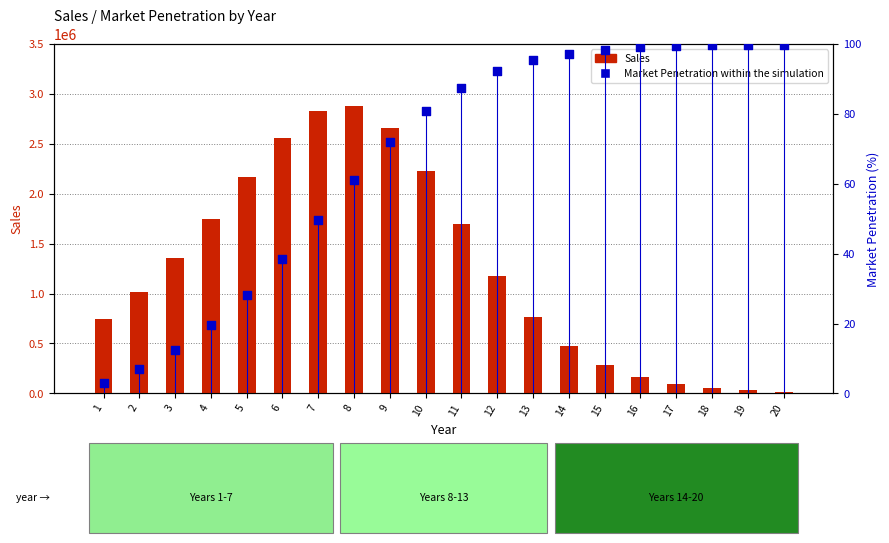

Which series has the largest total across all categories?

Sales